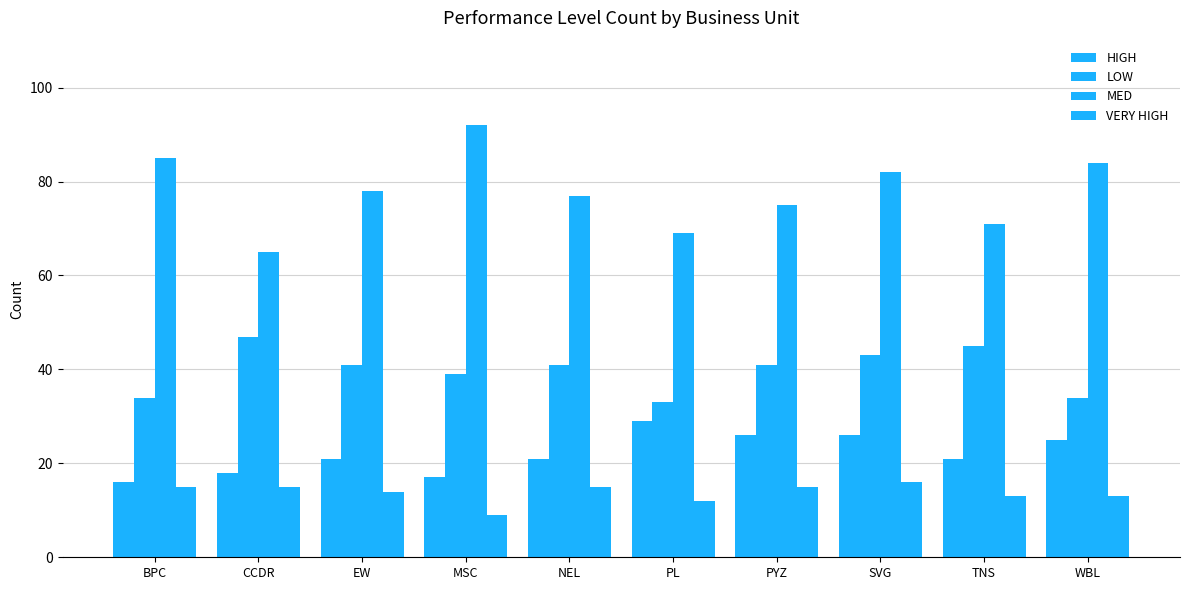

How many groups of bars are there?

10